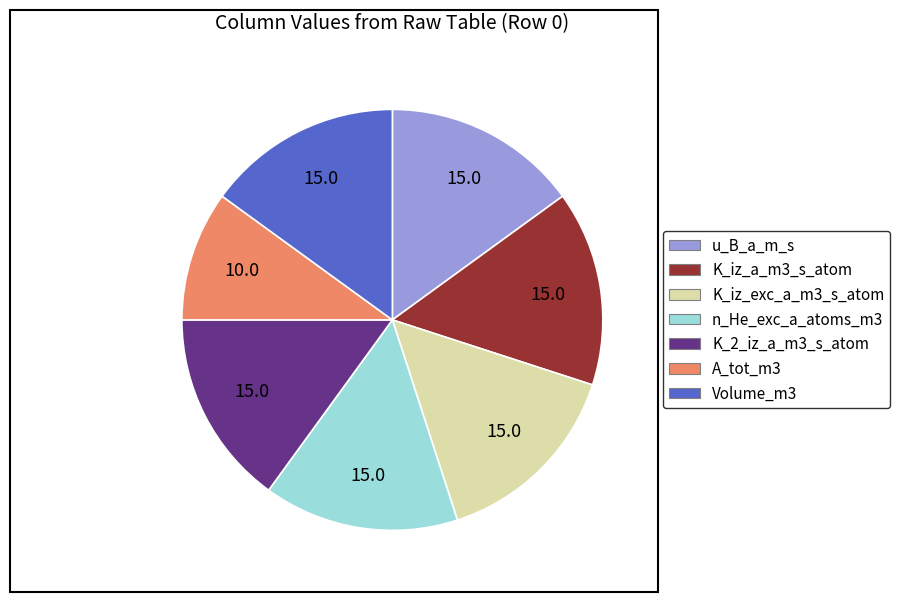

Which has a higher value, A_tot_m3 or K_iz_a_m3_s_atom?

K_iz_a_m3_s_atom